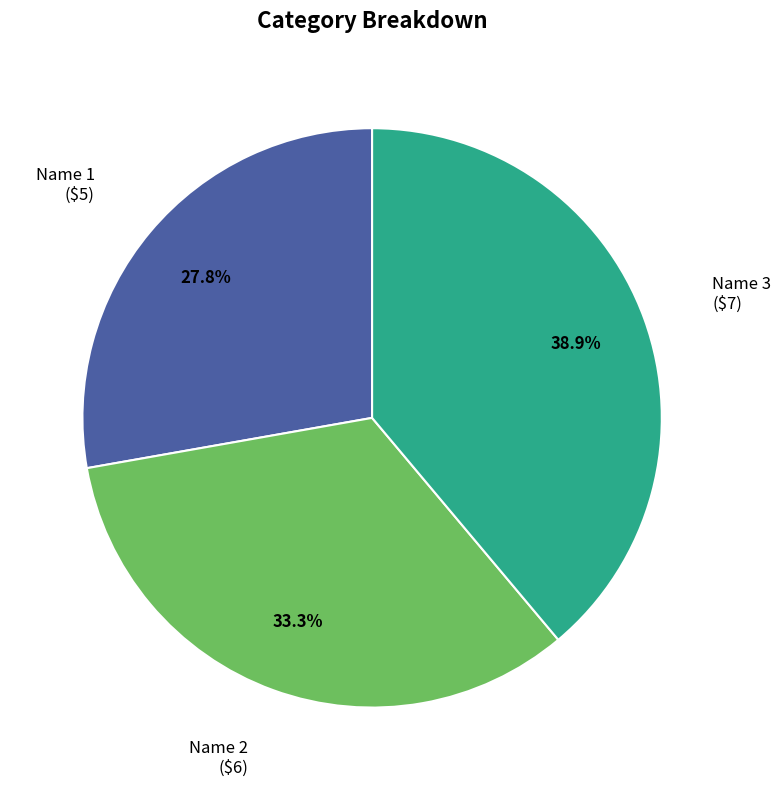

To the nearest percent, what percentage of the pie is Name 2?

33%